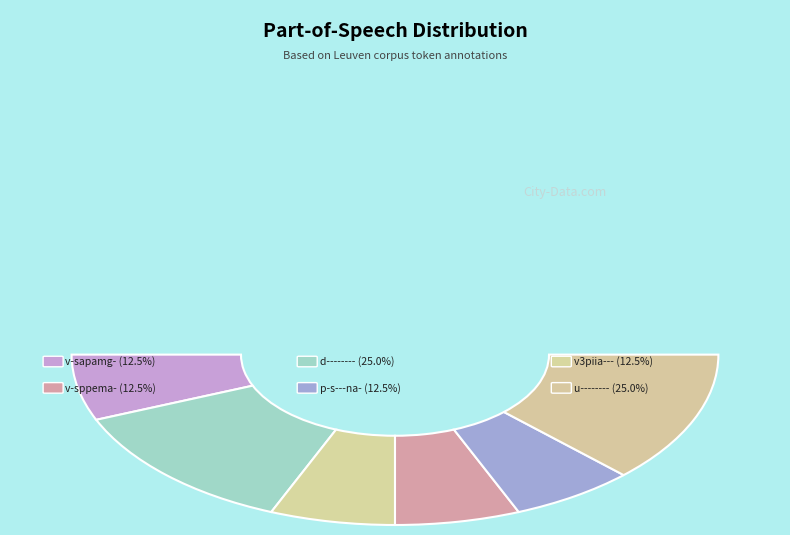

To the nearest percent, what is the difference between the d-------- and v-sapamg- slice percentages?

12%